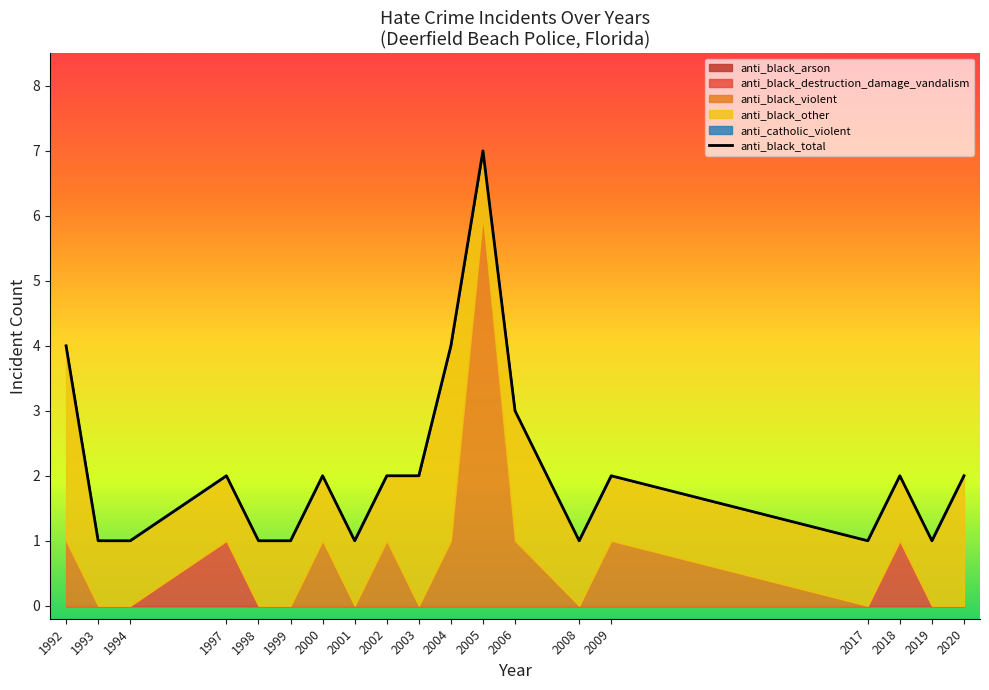

Where is the first local maximum?

1997